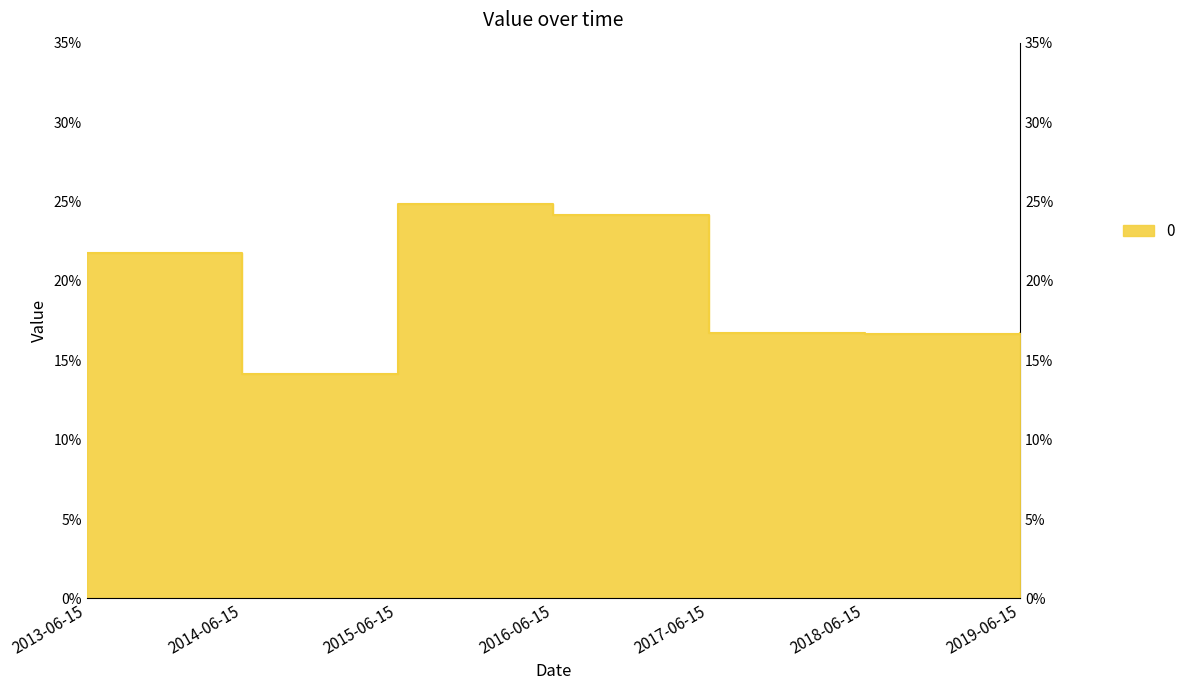

Where is the first local minimum?

2014-06-15